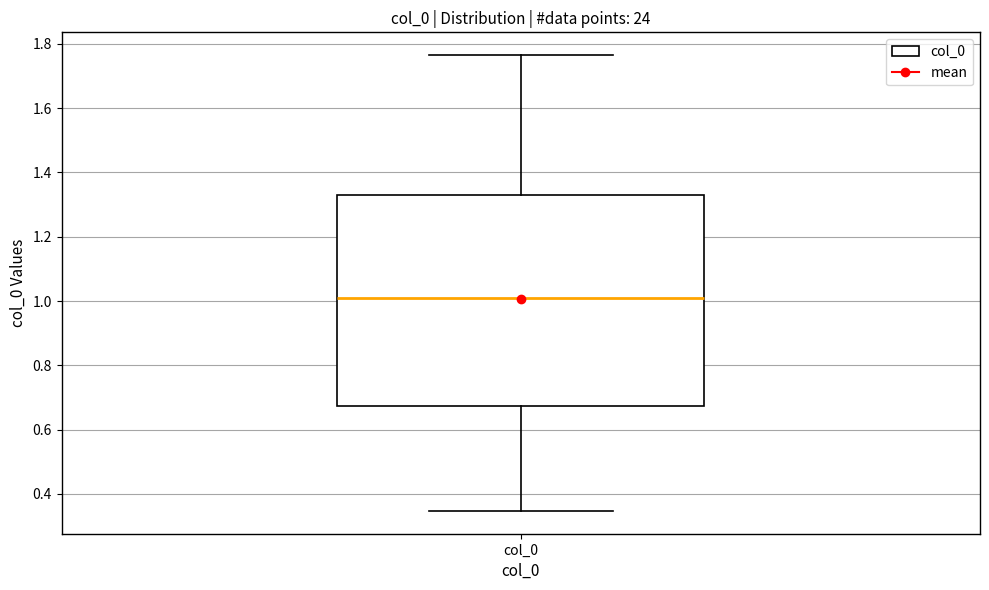

Transcribe this box plot: give where the median line is, the range the box spans, and where the two whiskers end, as read against the y-axis. The values are not printed on the chart, so give them approximately, as read against the axis.

median 1.00, box 0.68 to 1.32, whiskers 0.34 to 1.76